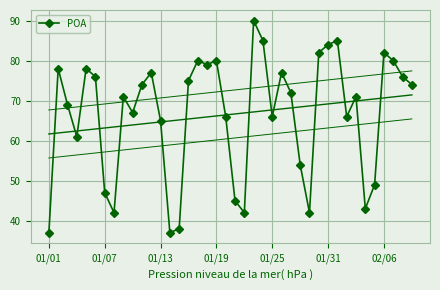

What is the minimum value for POA?

37